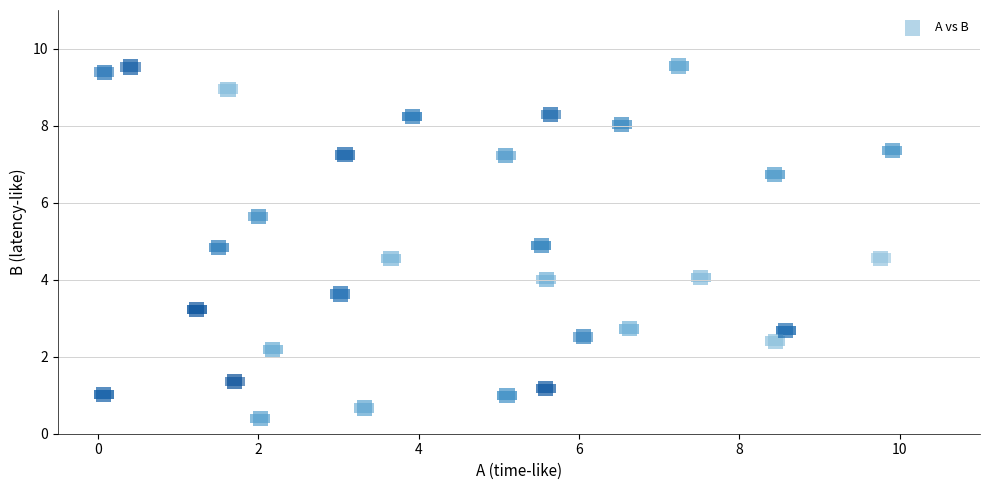

What is the range of X values (max minus min)?

9.8